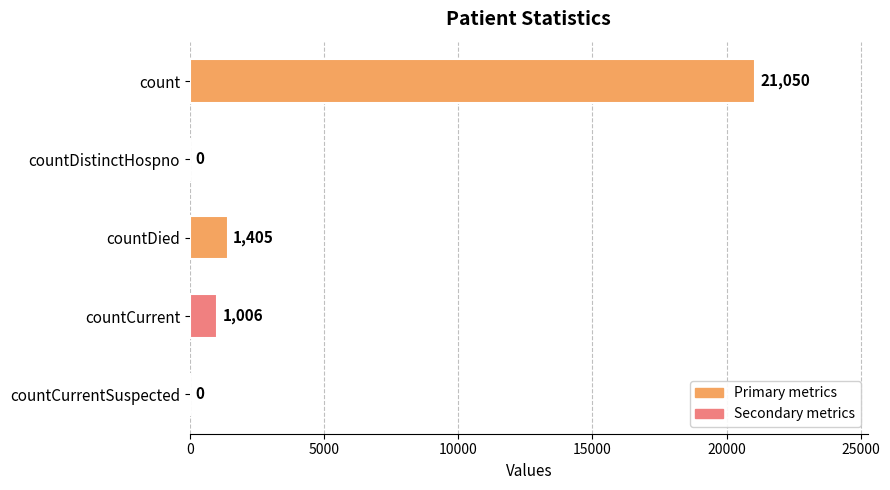

What is the average value?

4692